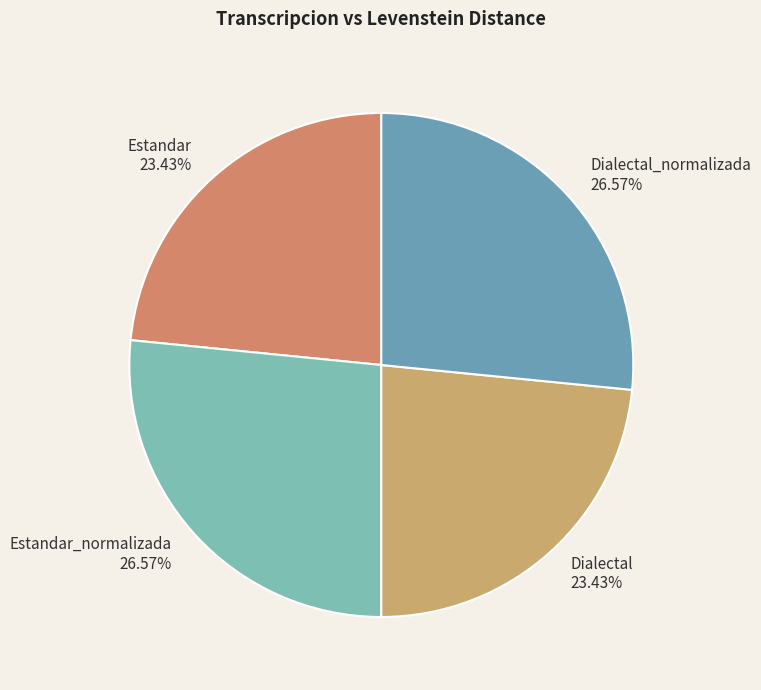

How many segments does this pie chart have?

4